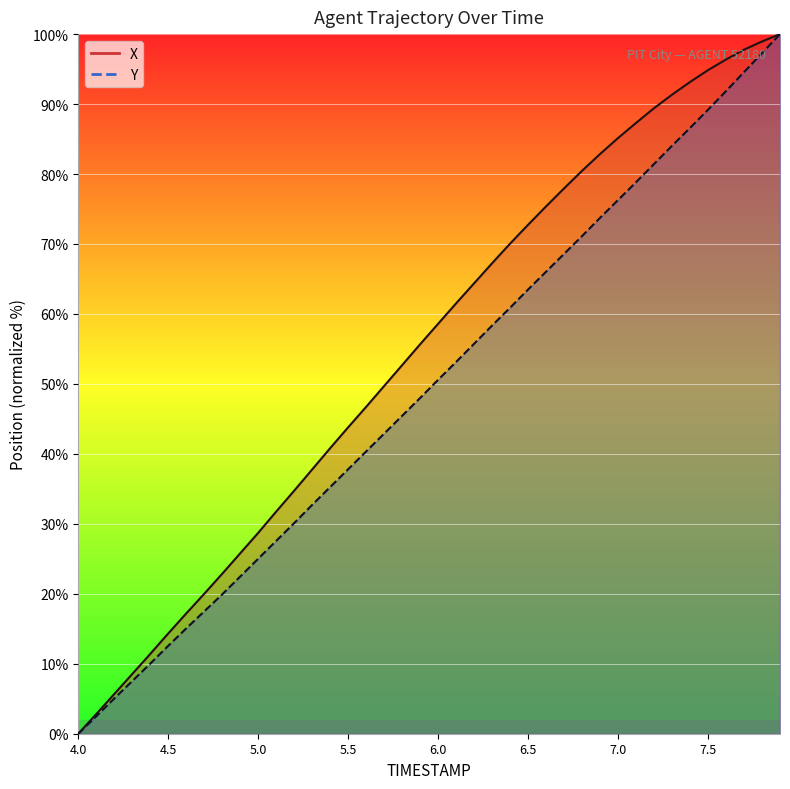

Rank the series at 5.0 from highest to lowest value.

X line, Y line